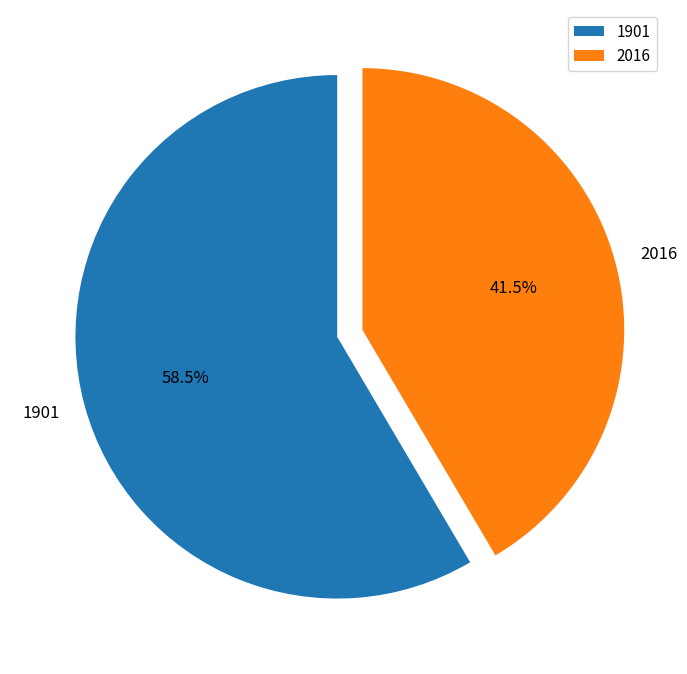

Which category accounts for the majority?

1901